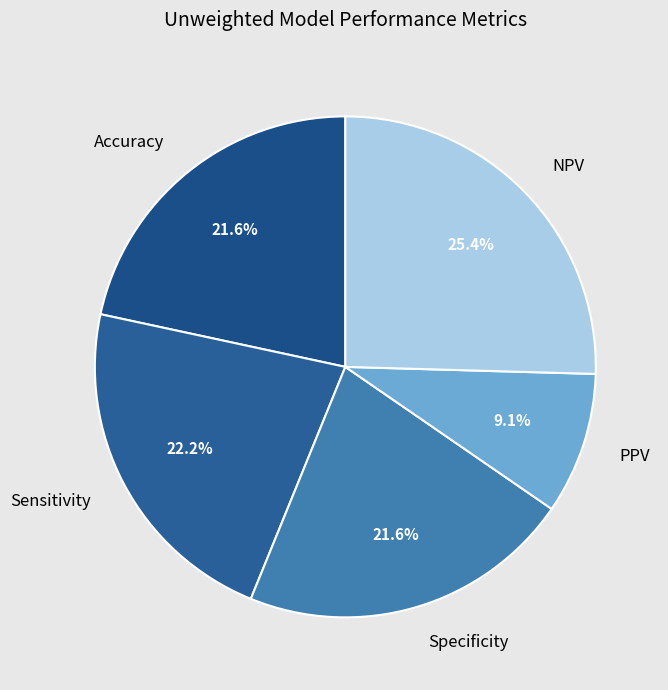

To the nearest percent, what portion does Sensitivity represent?

22%